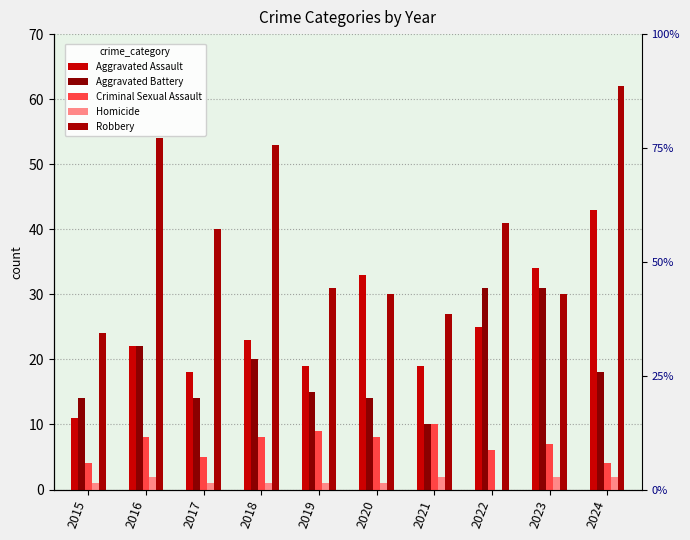

What is the difference between the maximum and minimum values in the Aggravated Assault series?

32